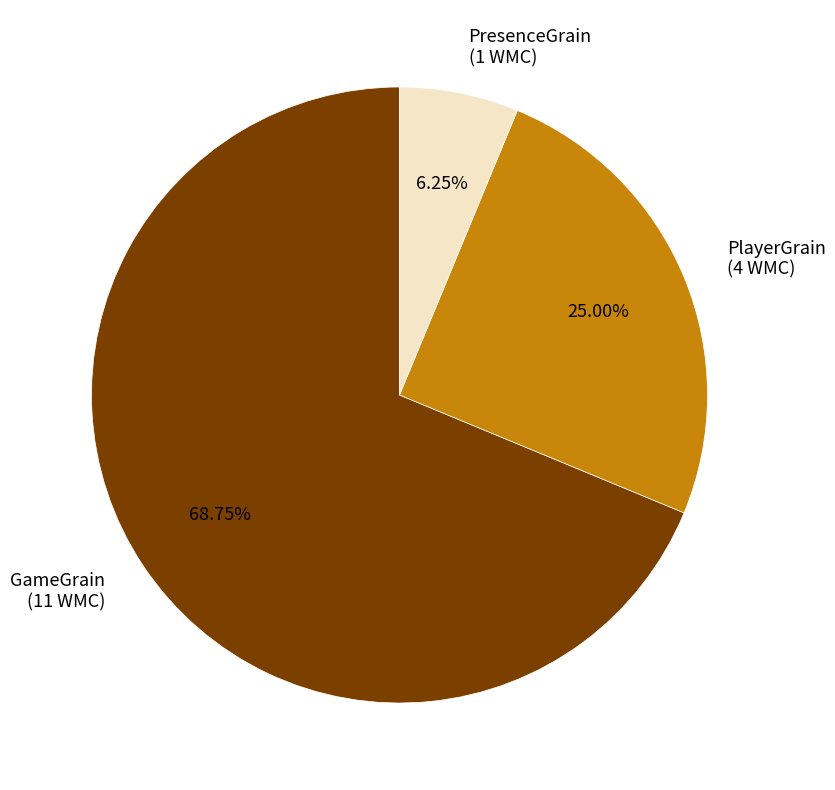

To the nearest percent, what is the average slice percentage?

33%